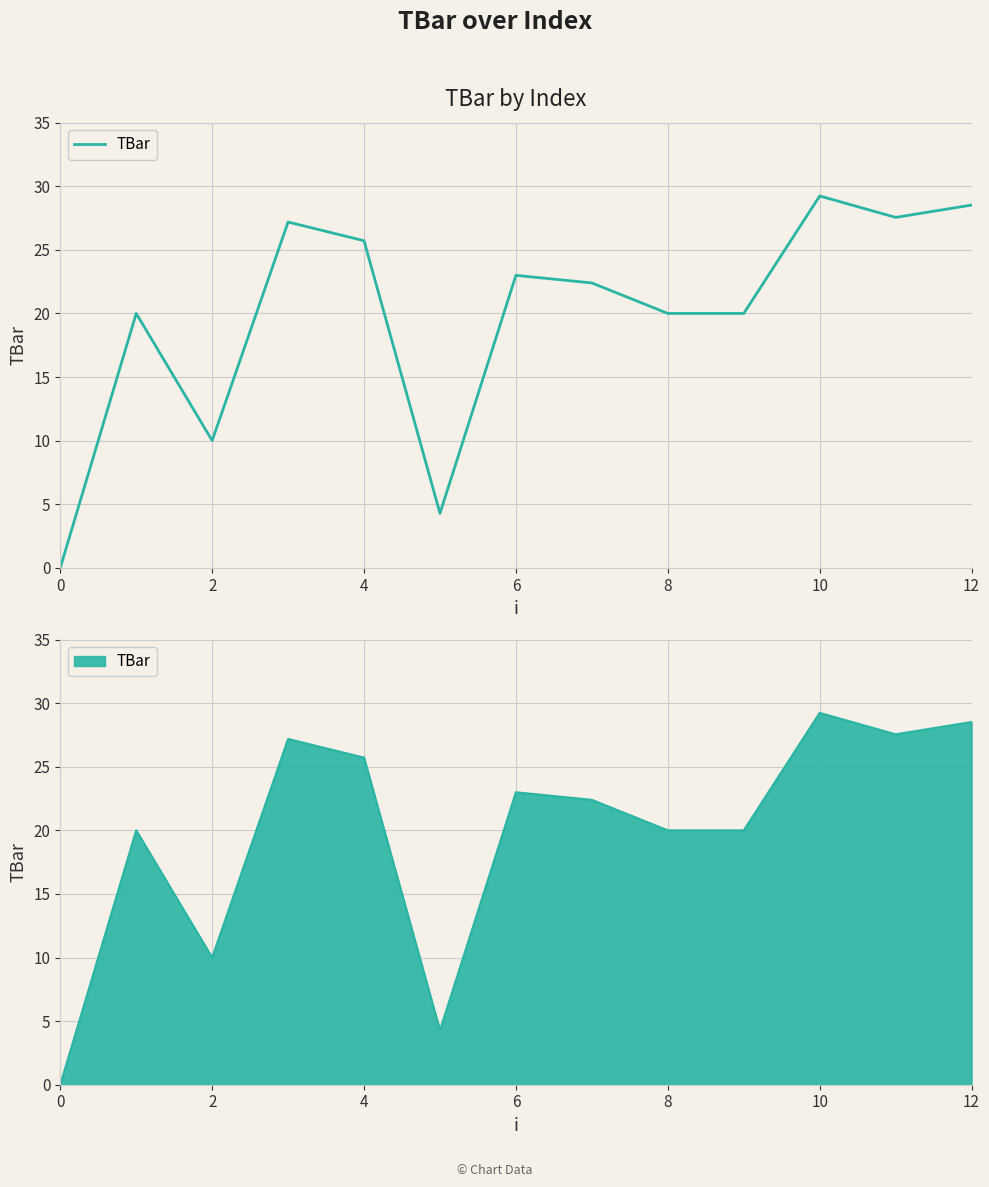

What is the sum of all values?

257.9